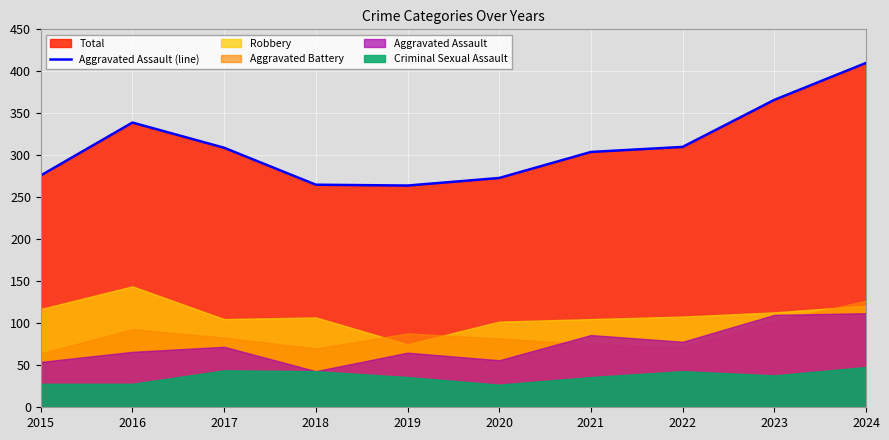

True or false: the data shows 433 at 2018.

False